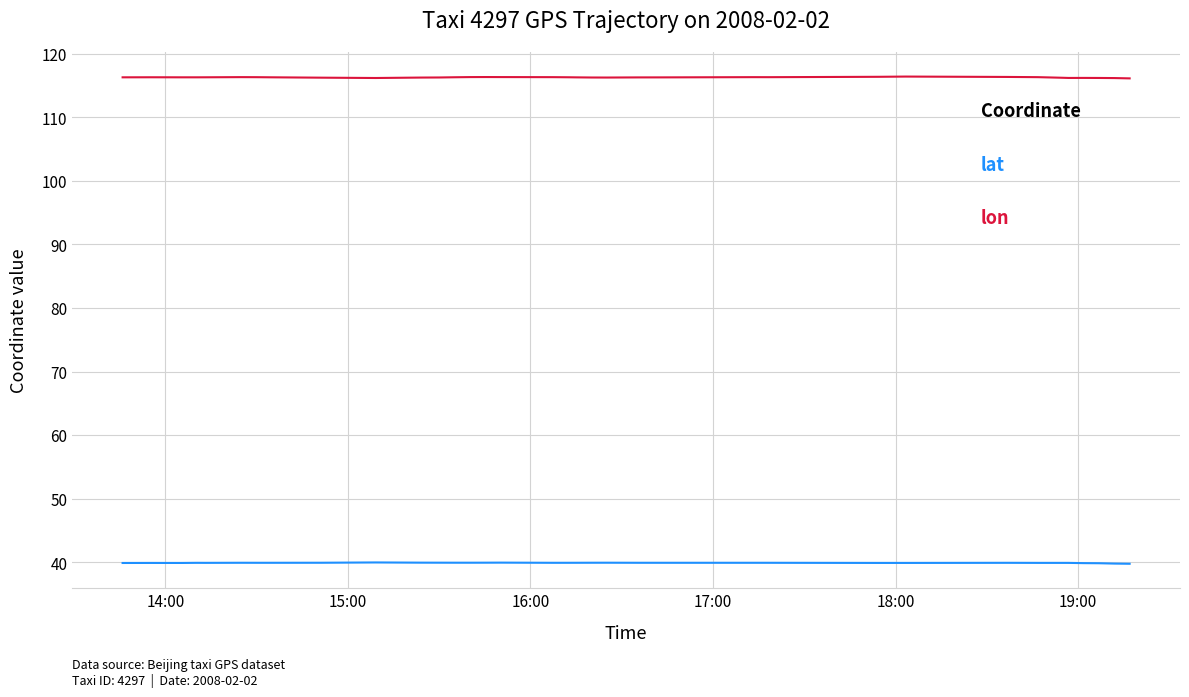

What is the lowest value of the lon series?

116.1